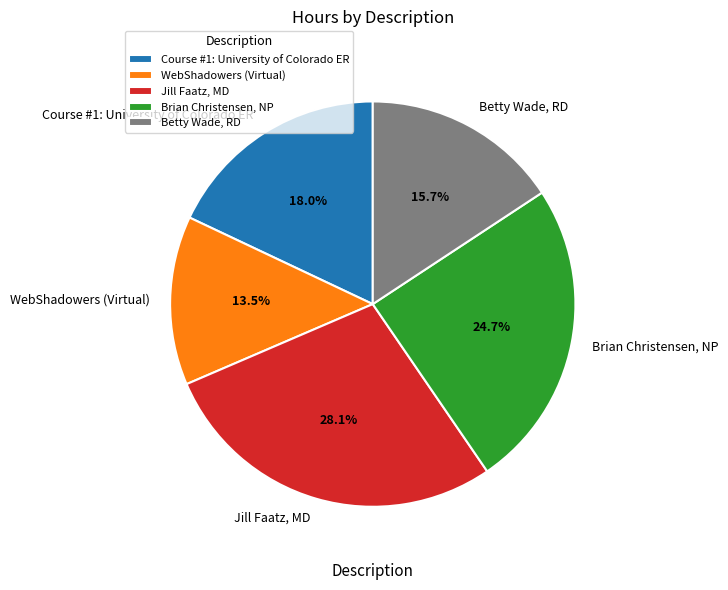

Which category has the smallest portion of the pie?

WebShadowers (Virtual)